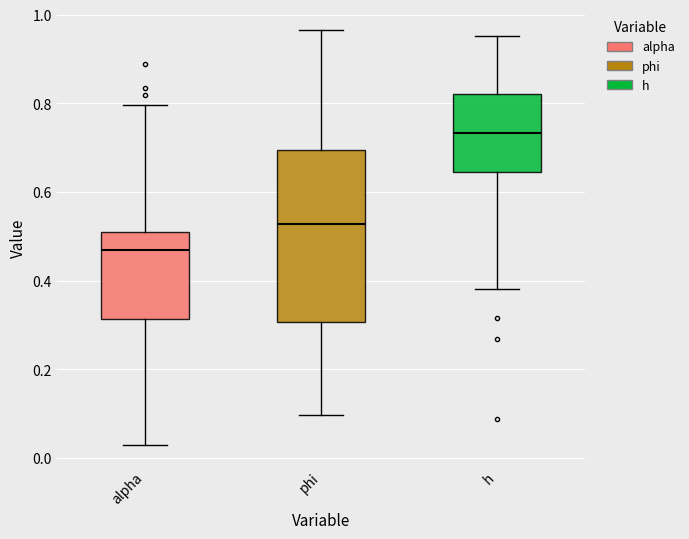

Reading left to right, read every box against the y-axis: the position of its median line, the range the box covers, and the ends of its whiskers. The values are not printed on the chart, so give them approximately, as read against the axis.

alpha: median 0.46, box 0.32 to 0.52, whiskers 0.02 to 0.80
phi: median 0.52, box 0.30 to 0.70, whiskers 0.10 to 0.96
h: median 0.74, box 0.64 to 0.82, whiskers 0.38 to 0.96